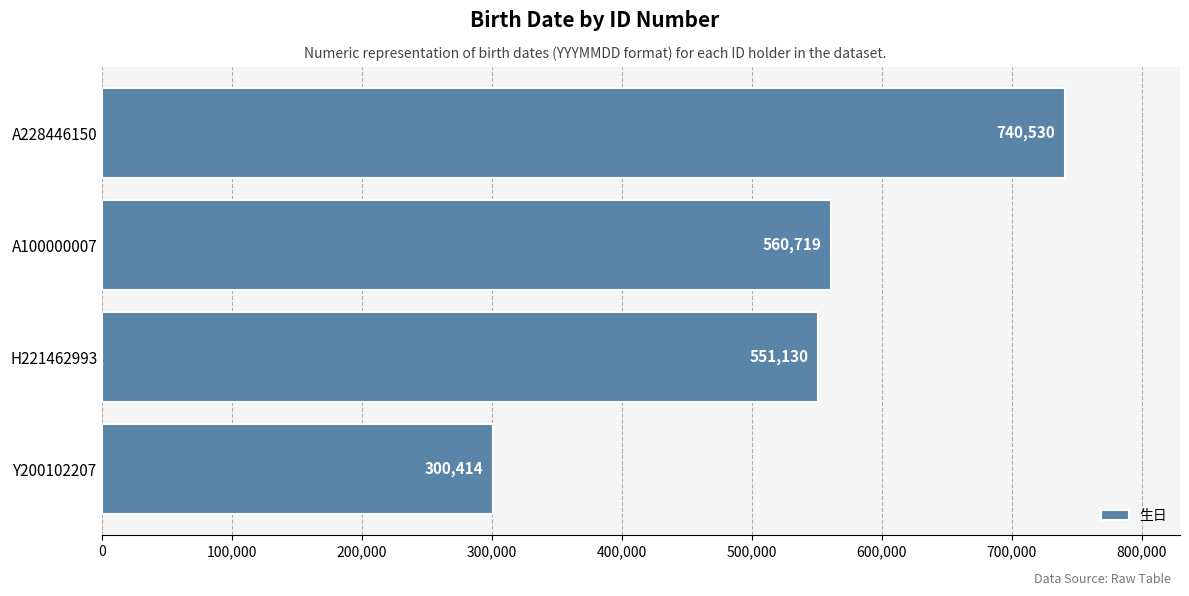

Reading bottom to top, what are all the values shown in this chart?

300414	551130	560719	740530